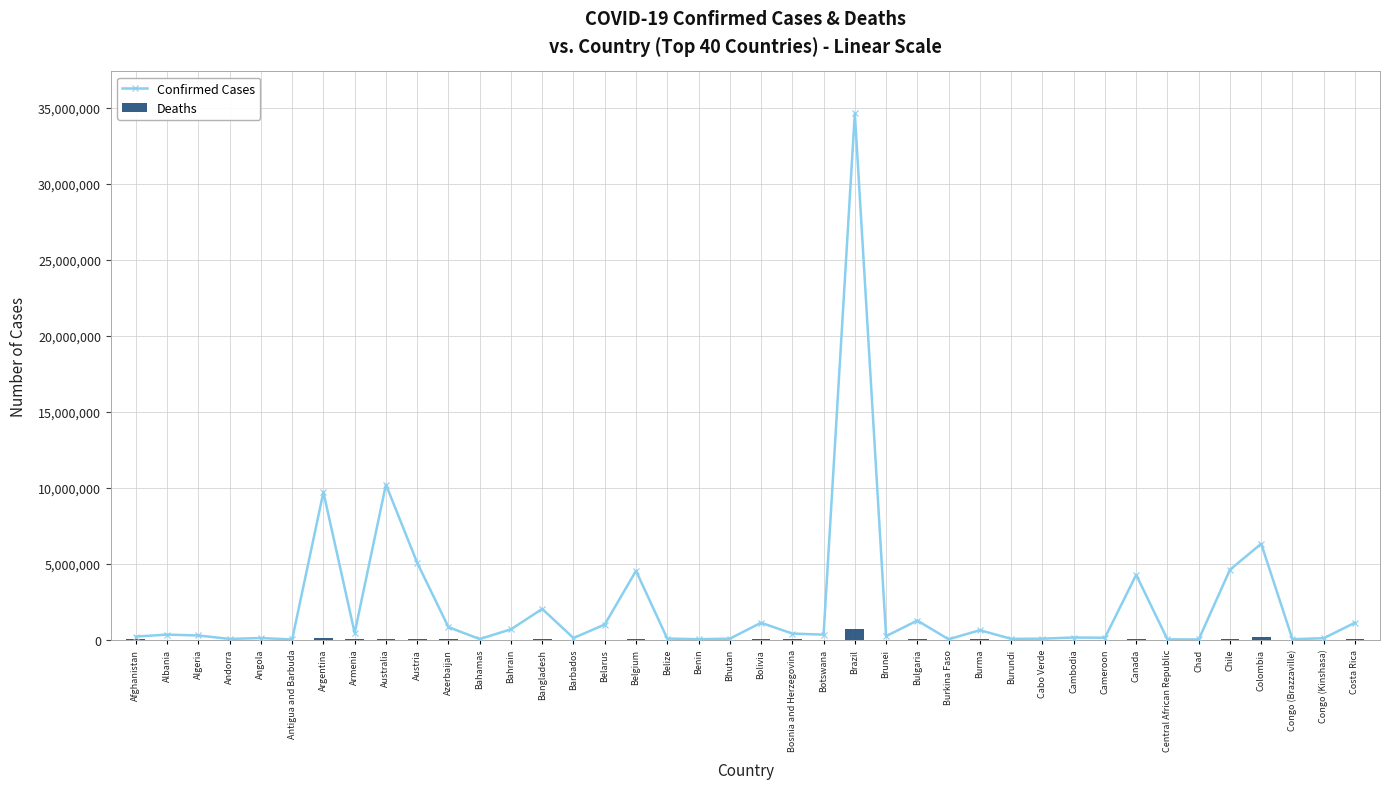

At which label does Confirmed Cases first exceed 326127?

Albania